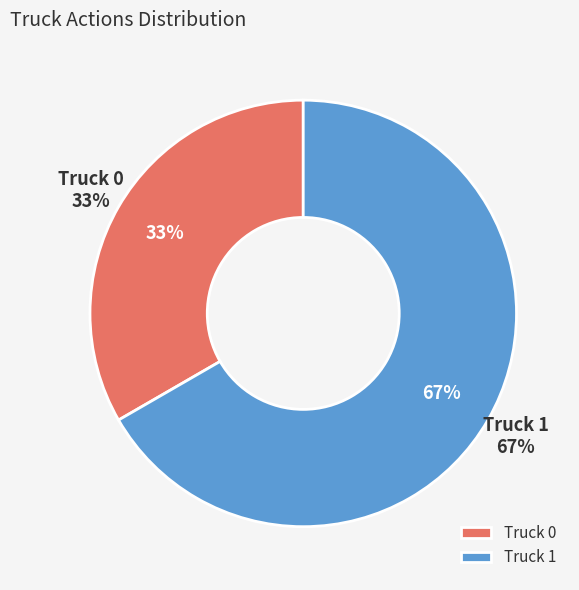

Is the sum of Truck 0 and Truck 1 greater than half?

Yes